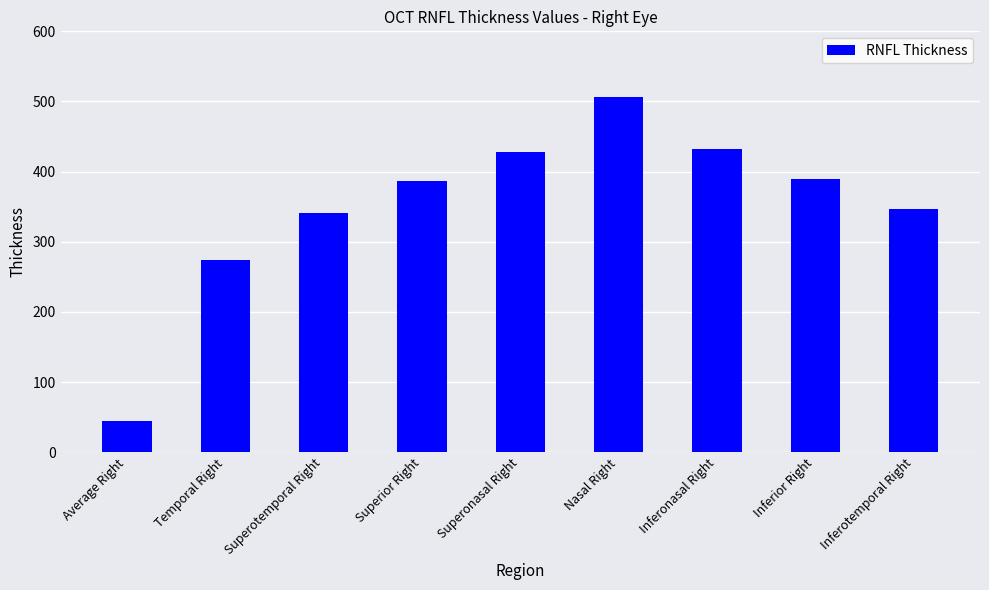

True or false: the data shows 82 at Inferotemporal Right.

False